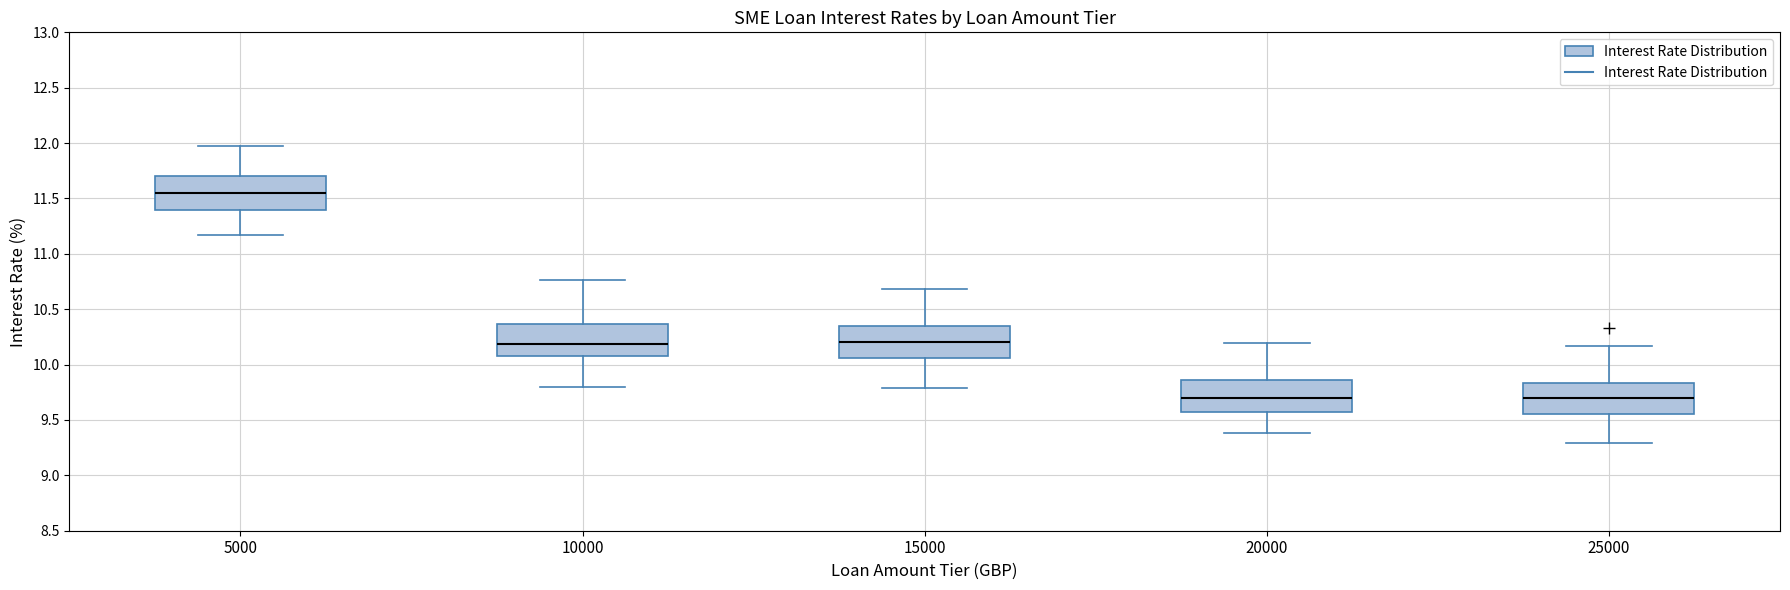

Reading left to right, read every box against the y-axis: the position of its median line, the range the box covers, and the ends of its whiskers. The values are not printed on the chart, so give them approximately, as read against the axis.

5000: median 11.55, box 11.40 to 11.70, whiskers 11.15 to 11.95
10000: median 10.20, box 10.10 to 10.35, whiskers 9.80 to 10.75
15000: median 10.20, box 10.05 to 10.35, whiskers 9.80 to 10.70
20000: median 9.70, box 9.55 to 9.85, whiskers 9.40 to 10.20
25000: median 9.70, box 9.55 to 9.85, whiskers 9.30 to 10.15